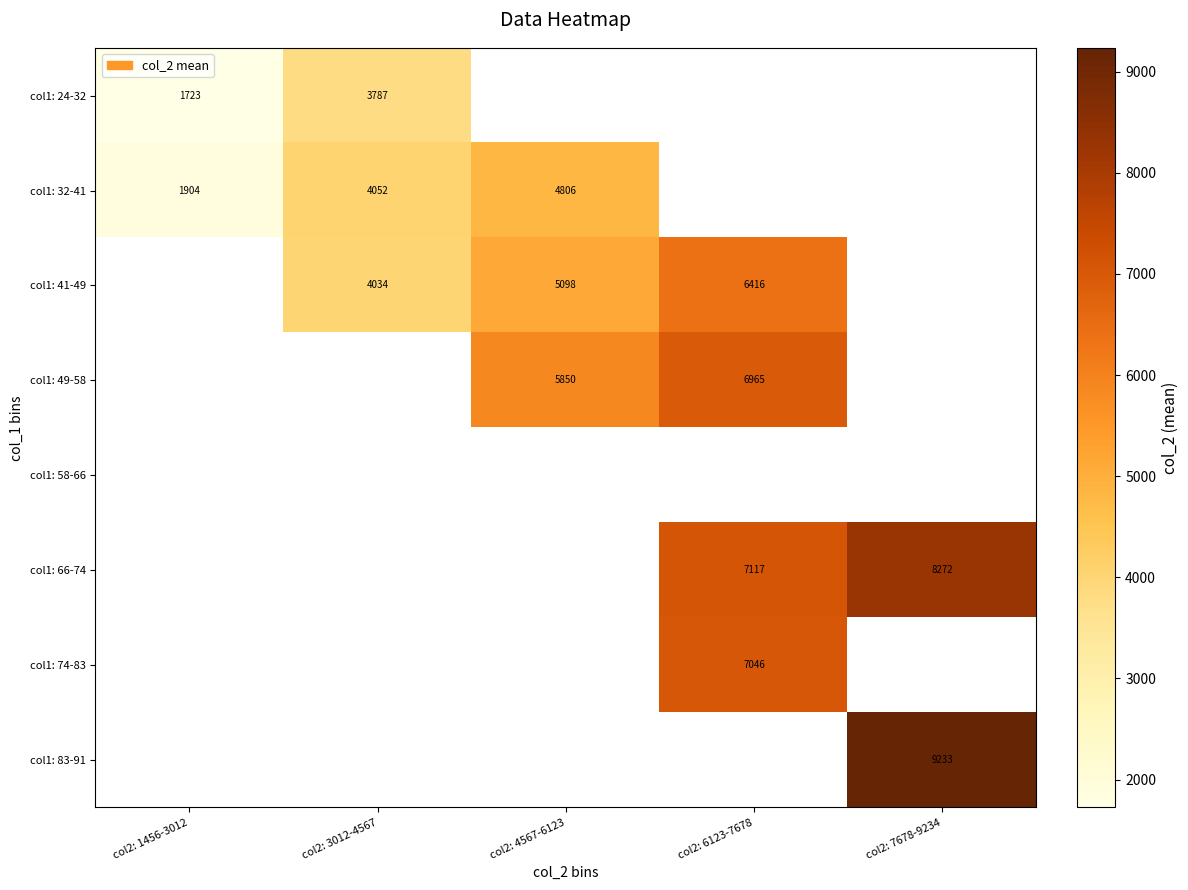

Is the value of col1: 83-91 at col2: 7678-9234 greater than the value of col1: 24-32 at col2: 3012-4567?

Yes